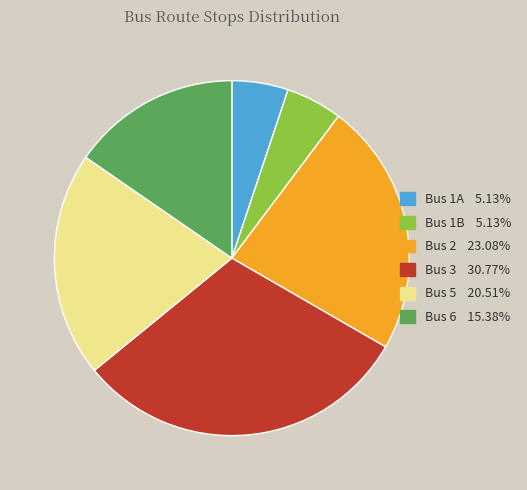

Combined, do Bus 5 and Bus 2 account for over 50%?

No